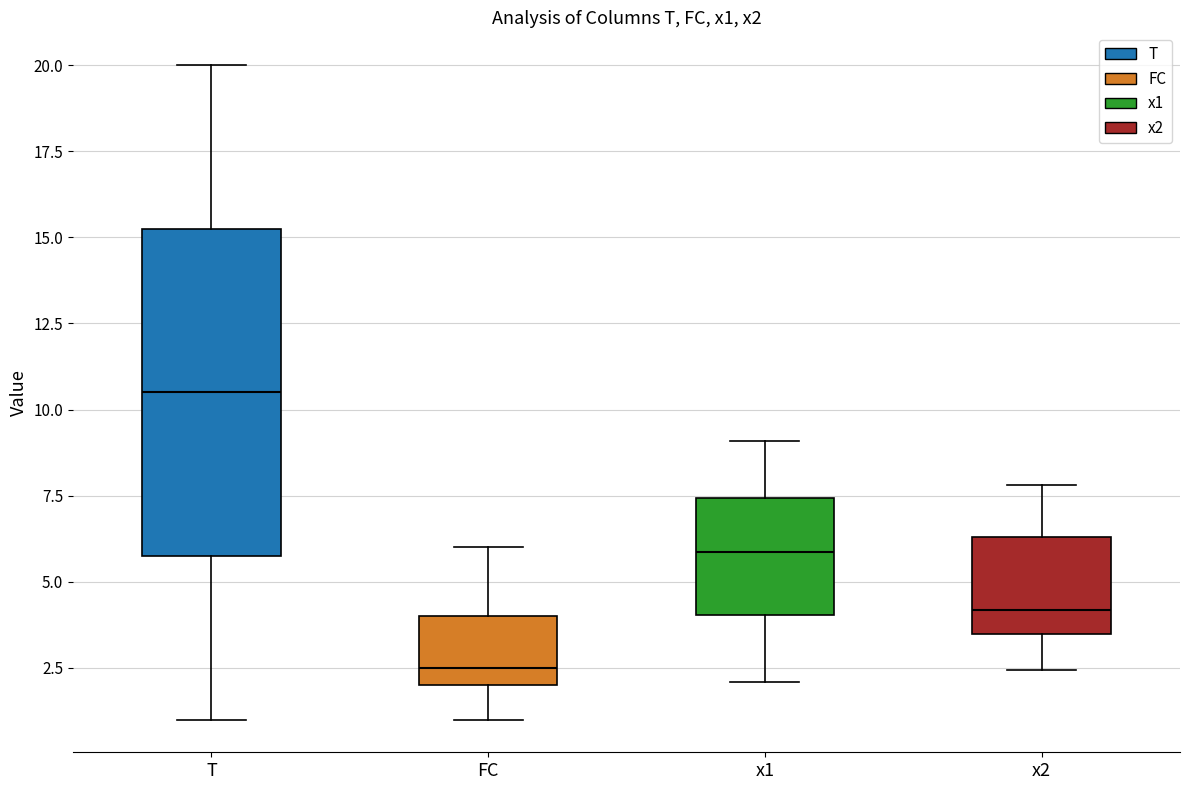

Which box has the highest median line?

T